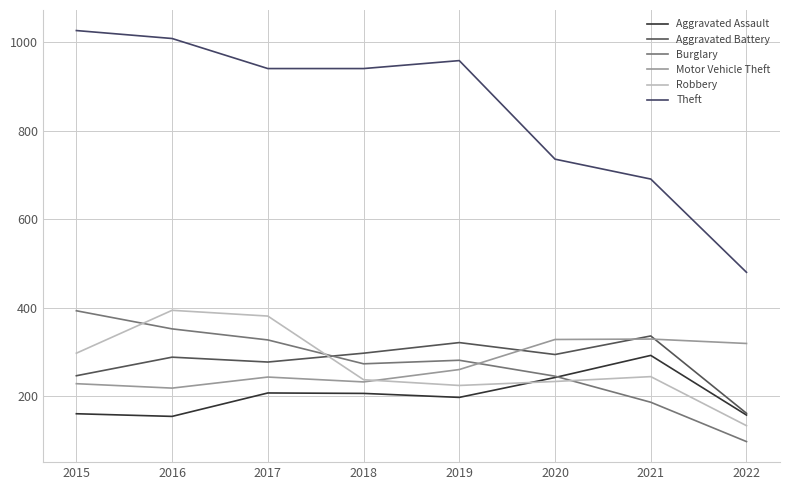

Which category has the highest value in the Burglary series?

2015